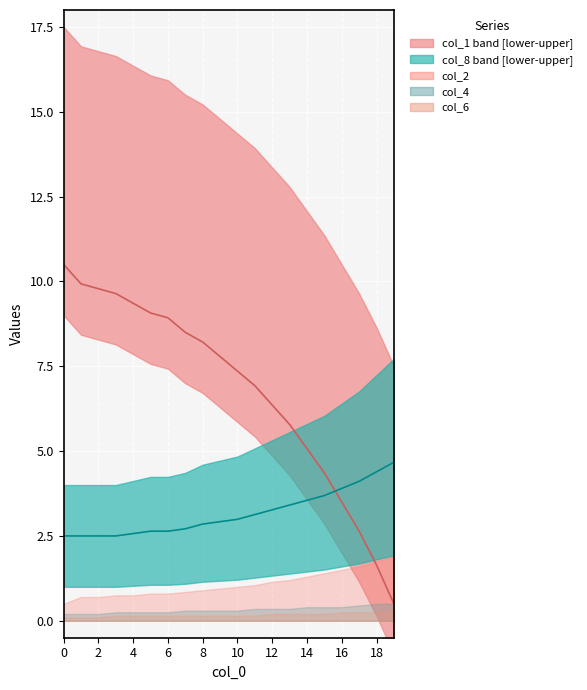

Between 2 and 12, which series saw the biggest shift?

col_1 median